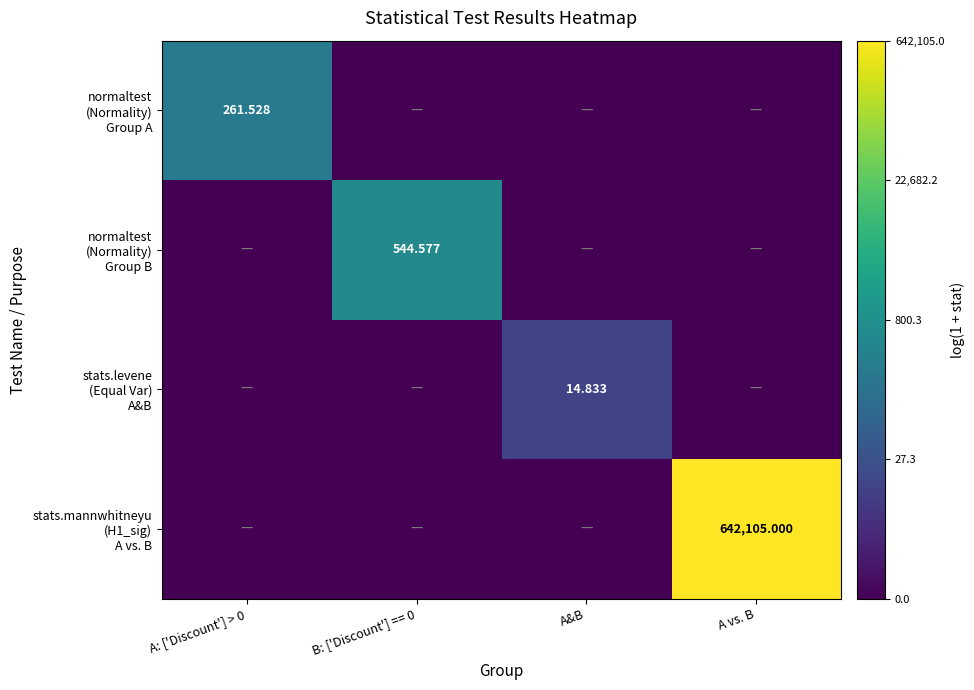

How many values in the stats.levene (Equal Var) A&B series exceed 0?

1